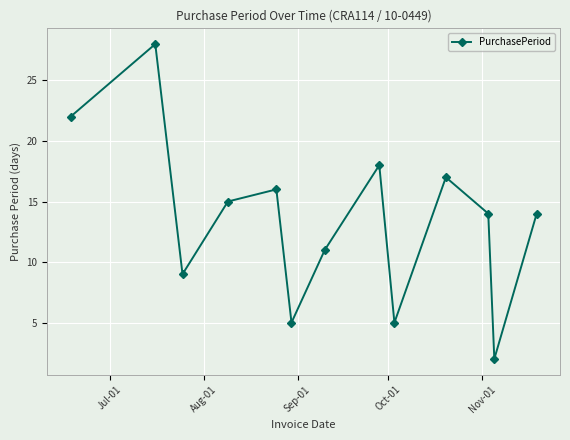

Reading left to right, list all the values displayed in this chart.

22	28	9	15	16	5	11	18	5	17	14	2	14